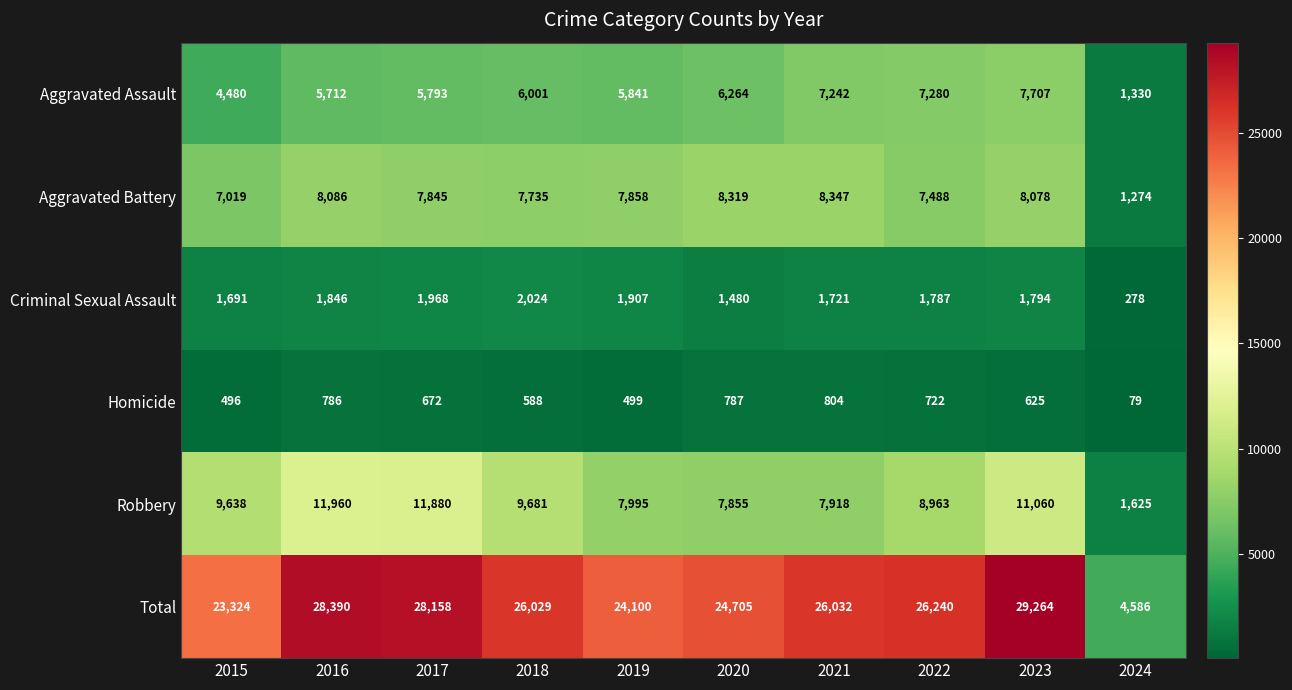

What is the maximum value shown in the chart?

29264